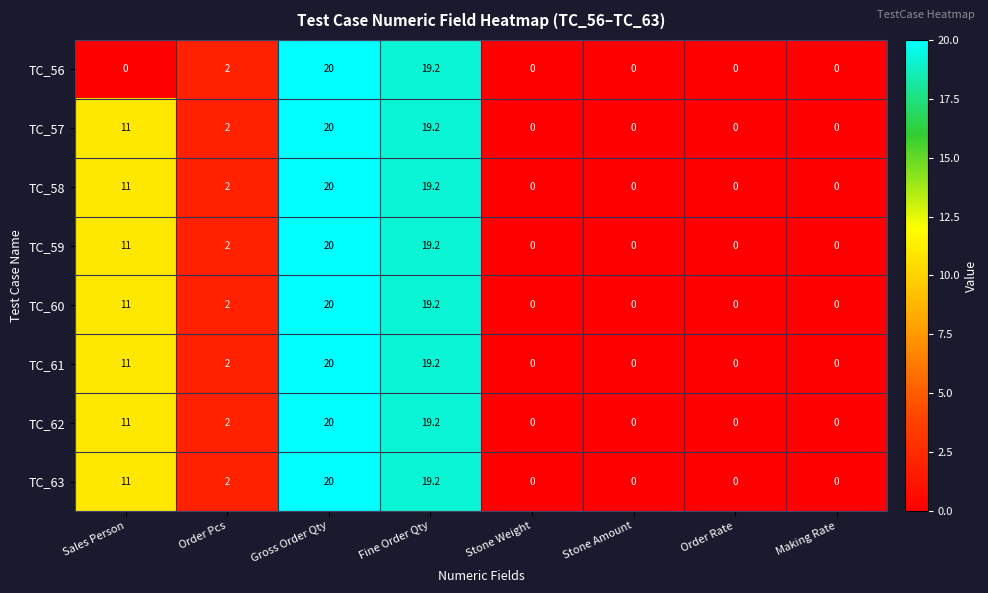

Is the value of TC_61 at Stone Weight greater than the value of TC_62 at Fine Order Qty?

No